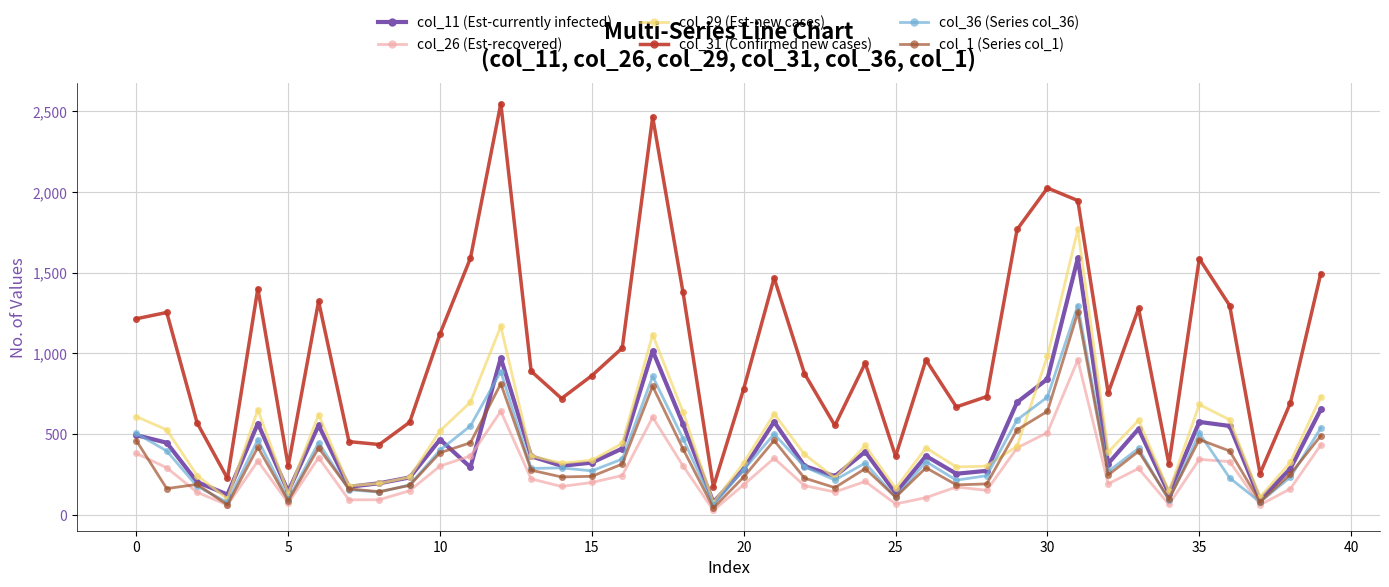

True or false: col_1 (Series col_1) and col_31 (Confirmed new cases) cross at least once.

False